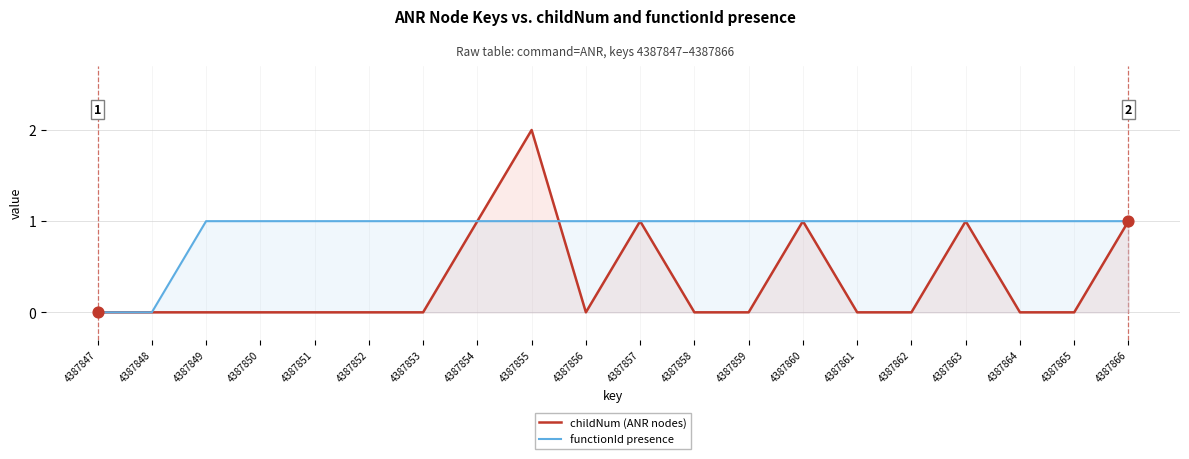

Which series contains the lowest Y value?

childNum (ANR nodes)